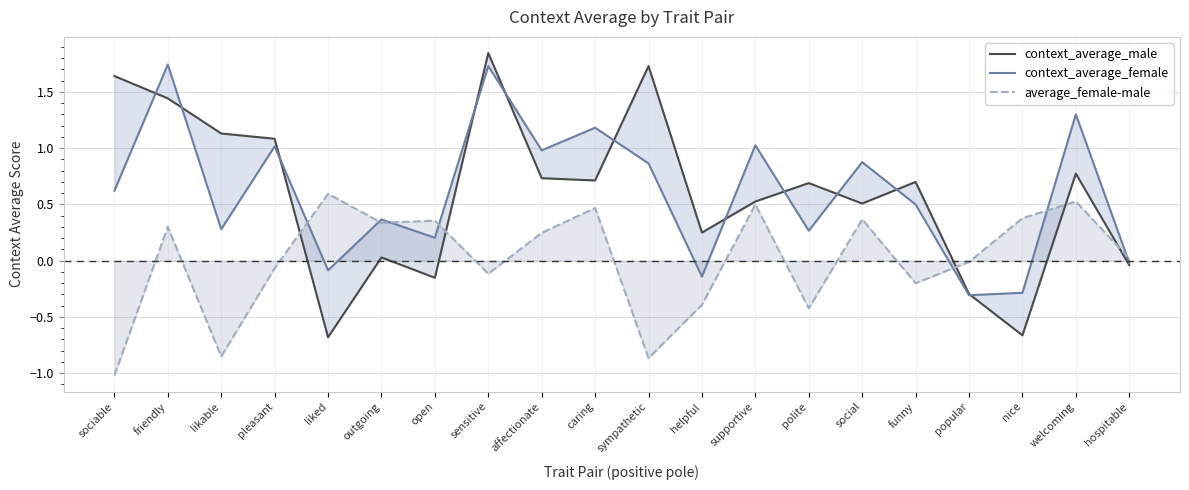

Between which two adjacent categories do average_female-male and context_average_male first intersect?

pleasant and liked